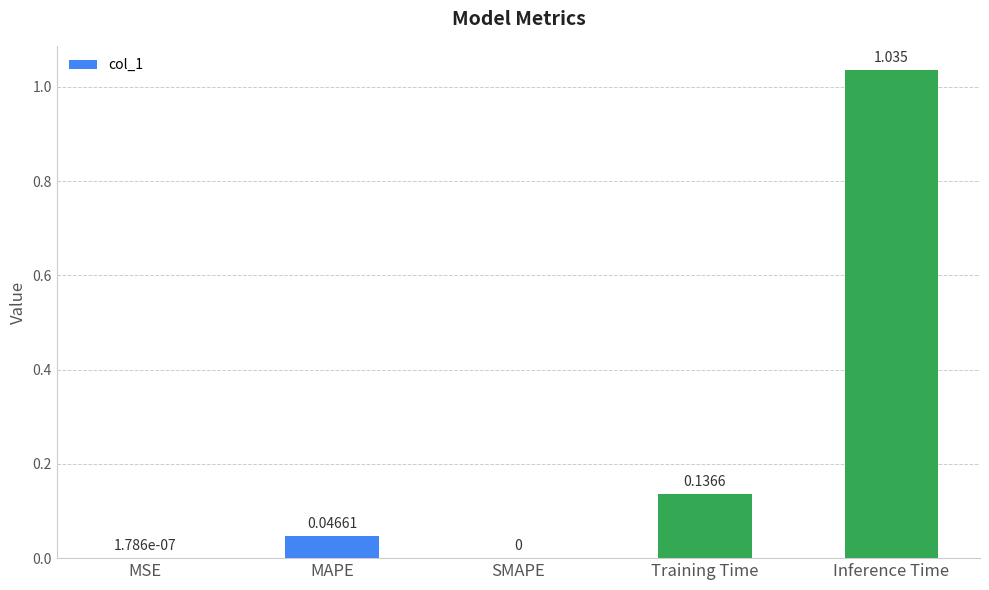

Is it true that the value at MAPE is 0.0?

True